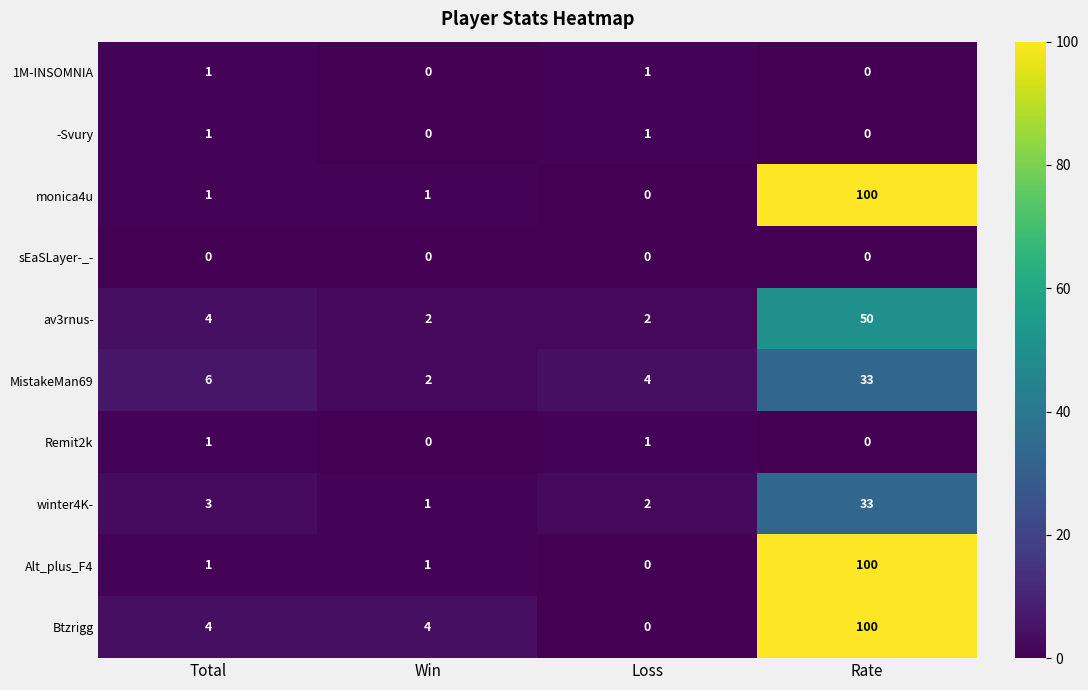

At which category is the sum across all series the highest?

Rate